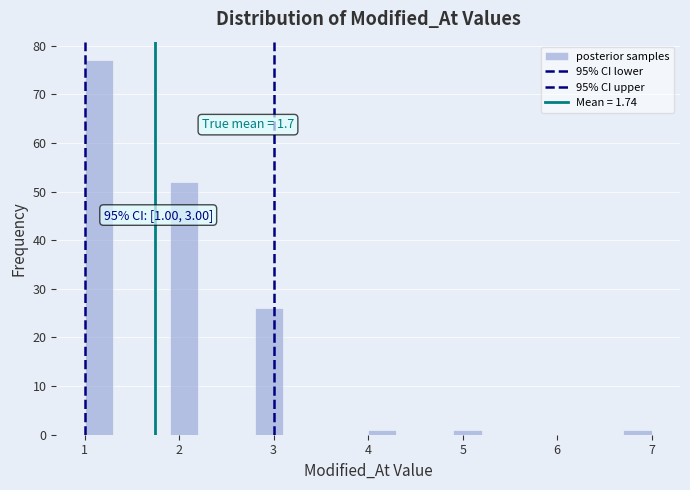

Read against the x-axis, roughly where is the centre of the tallest bar?

1.2